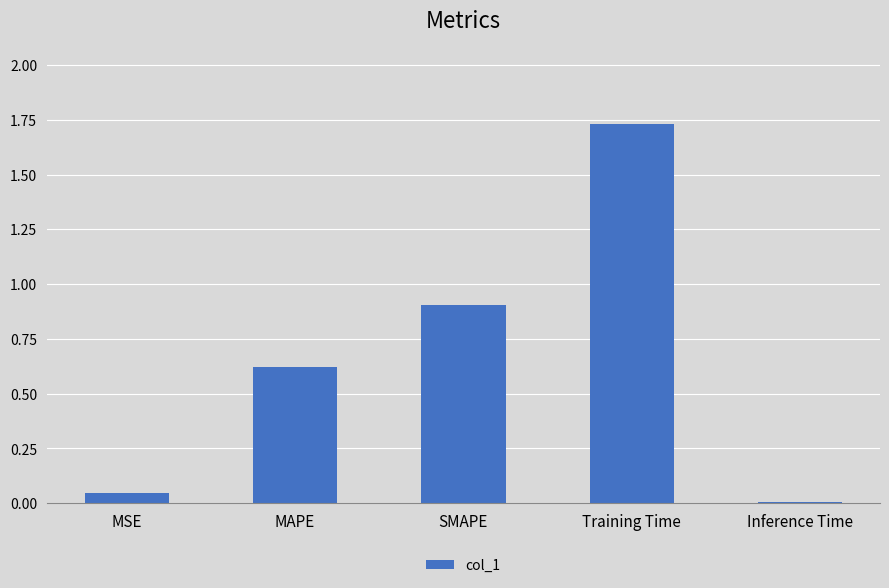

Between MAPE and Inference Time, which is larger?

MAPE